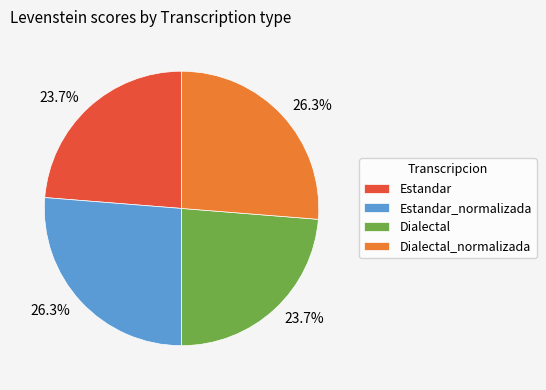

Is there a majority slice in this chart?

No